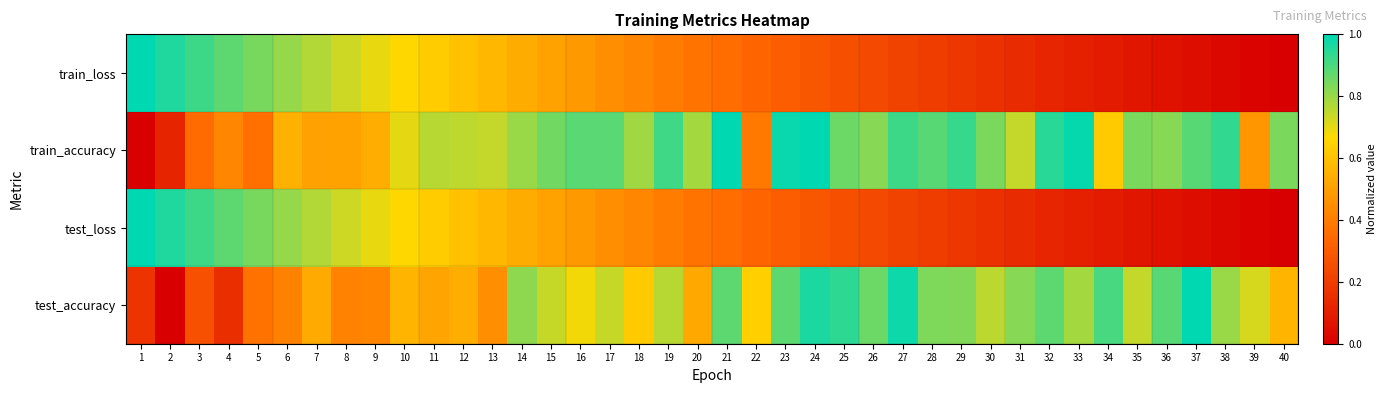

Rank the series at 18 from lowest to highest value.

test_loss, train_loss, test_accuracy, train_accuracy